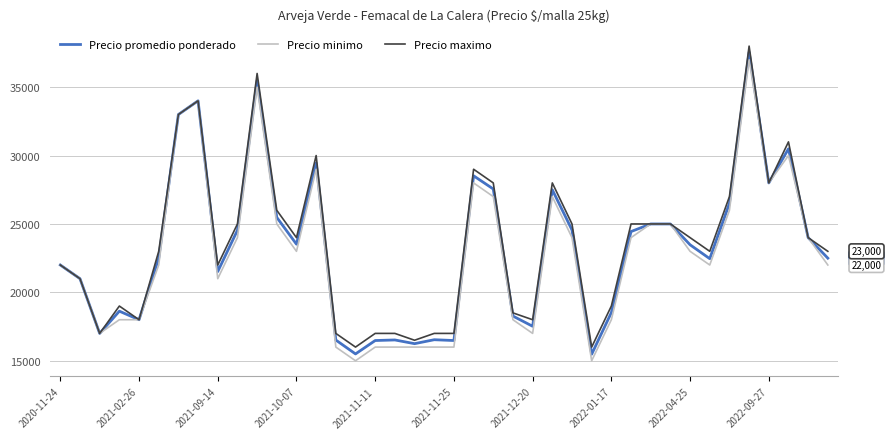

What is the maximum value for Precio maximo?

38000